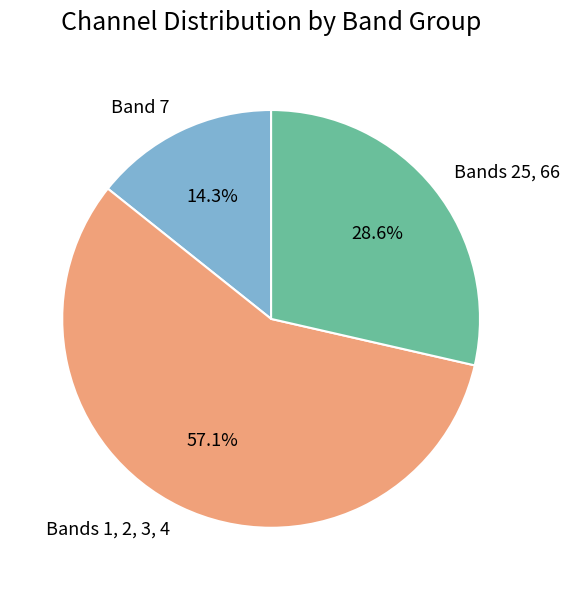

To the nearest percent, what is the difference between the largest and smallest slice percentages?

43%